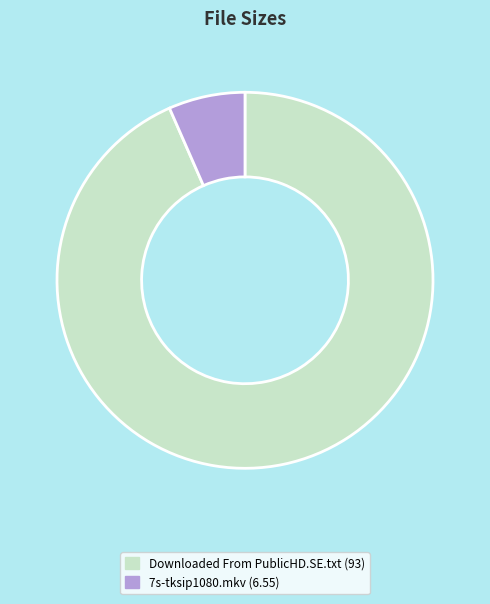

What is the ratio of the value at Downloaded From PublicHD.SE.txt to the value at 7s-tksip1080.mkv?

14.2